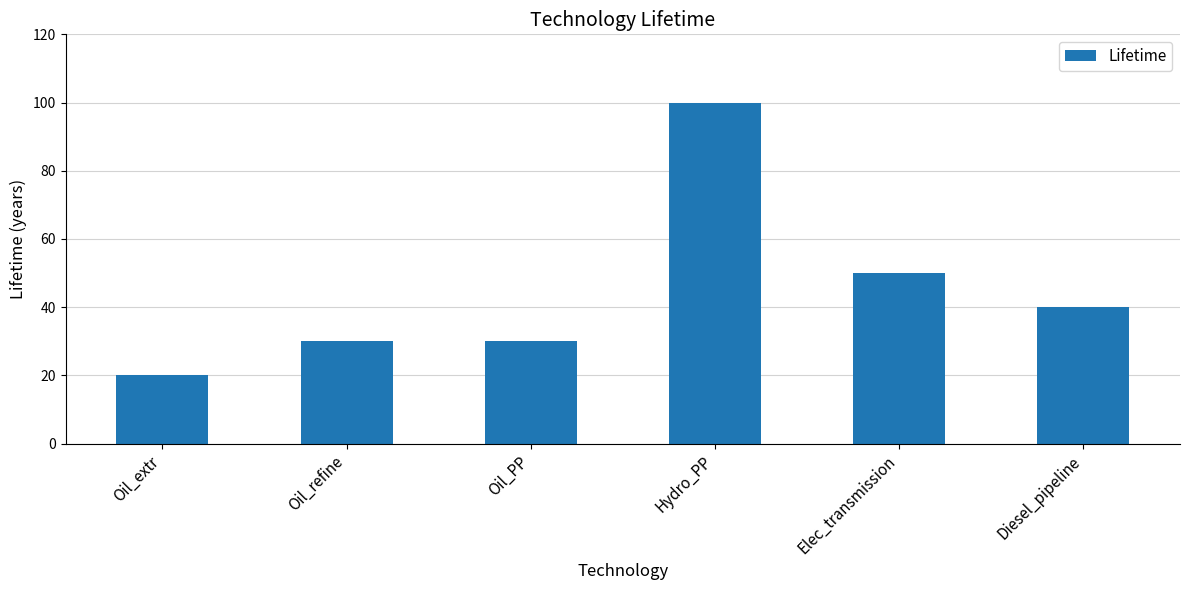

Does the chart contain any negative values?

No